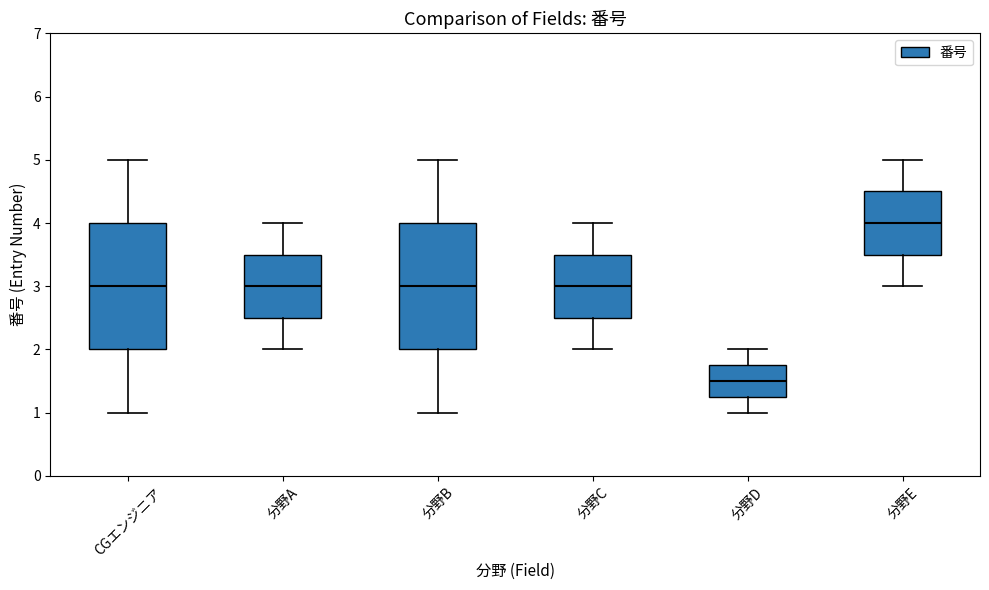

Reading left to right, transcribe this box plot: for each box, give where its median line is, the range the box spans, and where its two whiskers end, as read against the y-axis. The values are not printed on the chart, so give them approximately, as read against the axis.

CGエンジニア: median 3.0, box 2.0 to 4.0, whiskers 1.0 to 5.0
分野A: median 3.0, box 2.5 to 3.5, whiskers 2.0 to 4.0
分野B: median 3.0, box 2.0 to 4.0, whiskers 1.0 to 5.0
分野C: median 3.0, box 2.5 to 3.5, whiskers 2.0 to 4.0
分野D: median 1.5, box 1.3 to 1.8, whiskers 1.0 to 2.0
分野E: median 4.0, box 3.5 to 4.5, whiskers 3.0 to 5.0